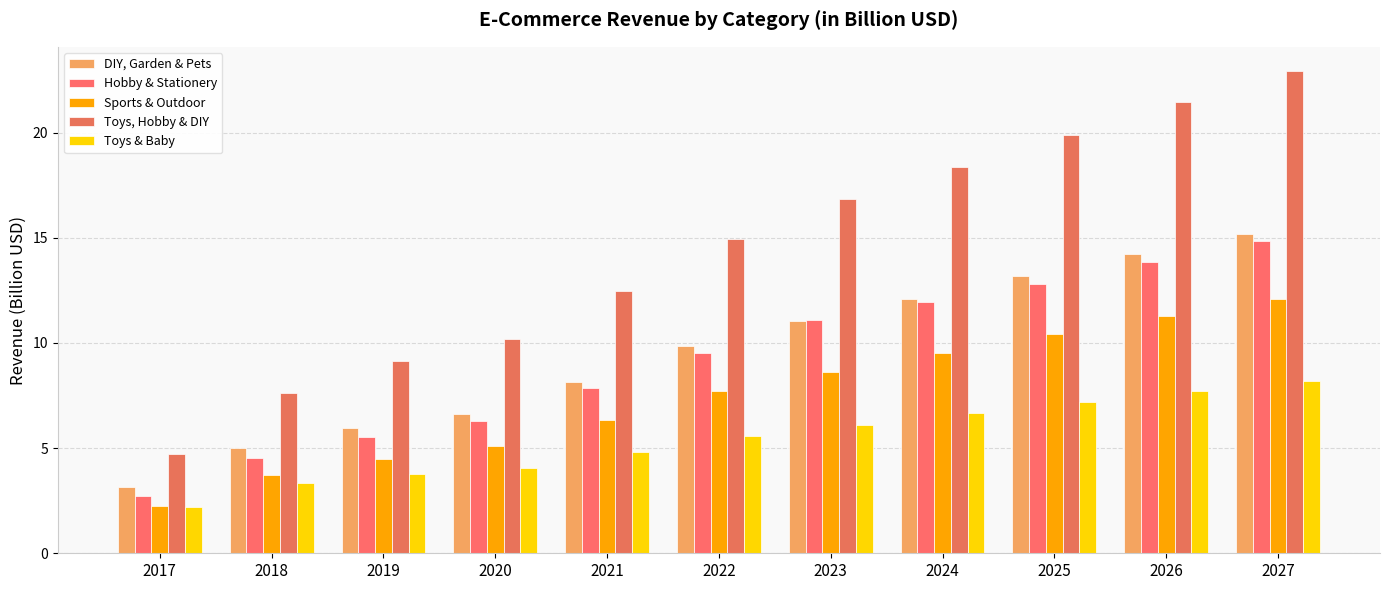

The Hobby & Stationery series shows 6.3 at 2020. True or false?

True